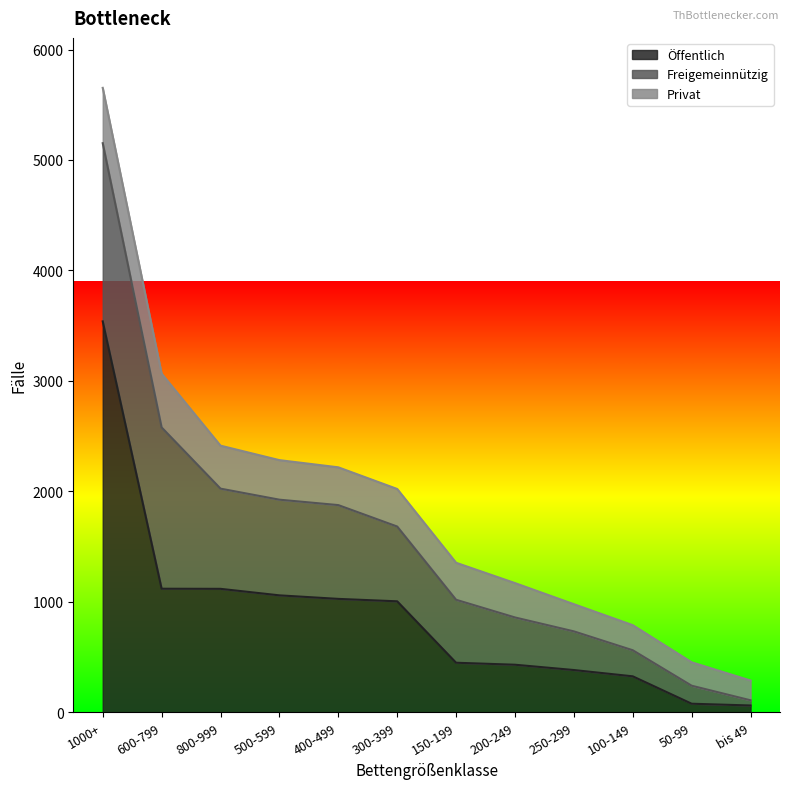

What is the difference between the Freigemeinnützig values at 50-99 and 400-499?

686